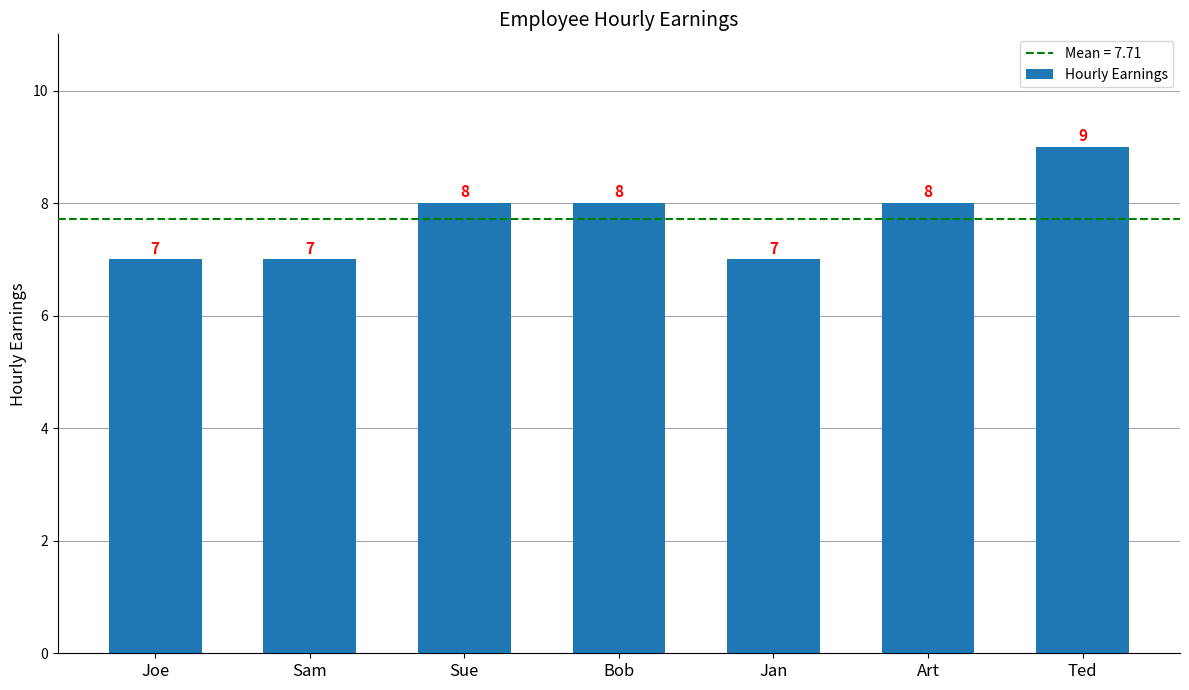

Approximately how many times larger is the value at Jan compared to Art?

0.9